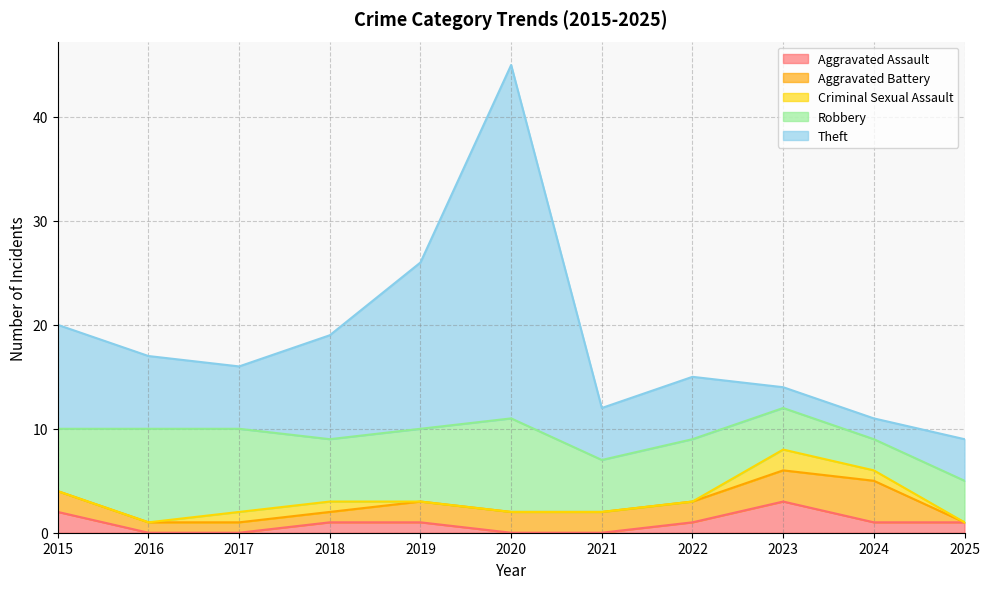

Reading left to right, what are all the values shown in this chart?

Aggravated Assault: 2	0	0	1	1	0	0	1	3	1	1
Aggravated Battery: 2	1	1	1	2	2	2	2	3	4	0
Criminal Sexual Assault: 0	0	1	1	0	0	0	0	2	1	0
Robbery: 6	9	8	6	7	9	5	6	4	3	4
Theft: 10	7	6	10	16	34	5	6	2	2	4